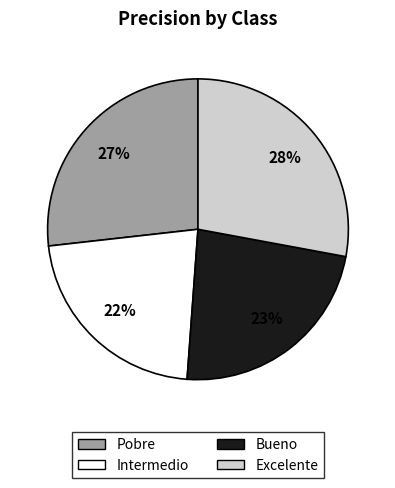

Between Excelente and Intermedio, which is larger?

Excelente